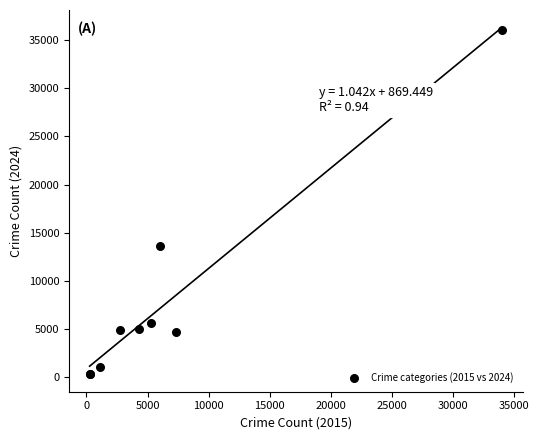

What Y value in the scatter plot is closest to 18190?

13660